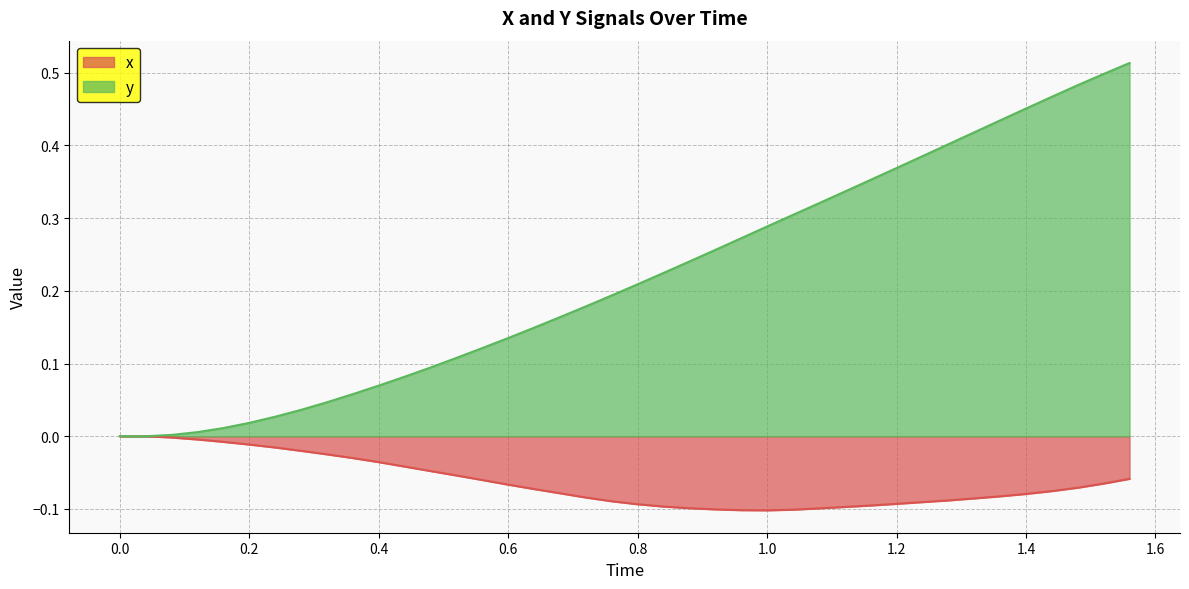

Reading left to right, transcribe all the data shown in this chart.

x: 0.0	0.0	-0.0	-0.0	-0.0	-0.0	-0.0	-0.0	-0.0	-0.0	-0.0	-0.0	-0.0	-0.1	-0.1	-0.1	-0.1	-0.1	-0.1	-0.1	-0.1	-0.1	-0.1	-0.1	-0.1	-0.1	-0.1	-0.1	-0.1	-0.1	-0.1	-0.1	-0.1	-0.1	-0.1	-0.1	-0.1	-0.1	-0.1	-0.1
y: 0.0	0.0	0.0	0.0	0.0	0.0	0.0	0.0	0.0	0.1	0.1	0.1	0.1	0.1	0.1	0.1	0.1	0.2	0.2	0.2	0.2	0.2	0.2	0.3	0.3	0.3	0.3	0.3	0.3	0.4	0.4	0.4	0.4	0.4	0.4	0.5	0.5	0.5	0.5	0.5